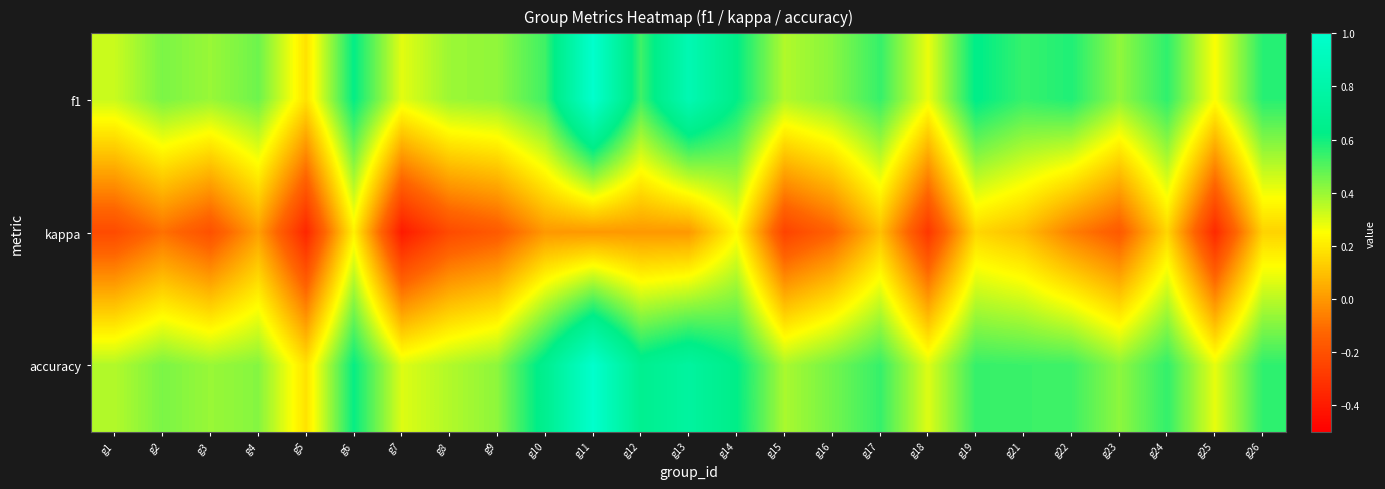

At which category is the sum across all series the highest?

g11